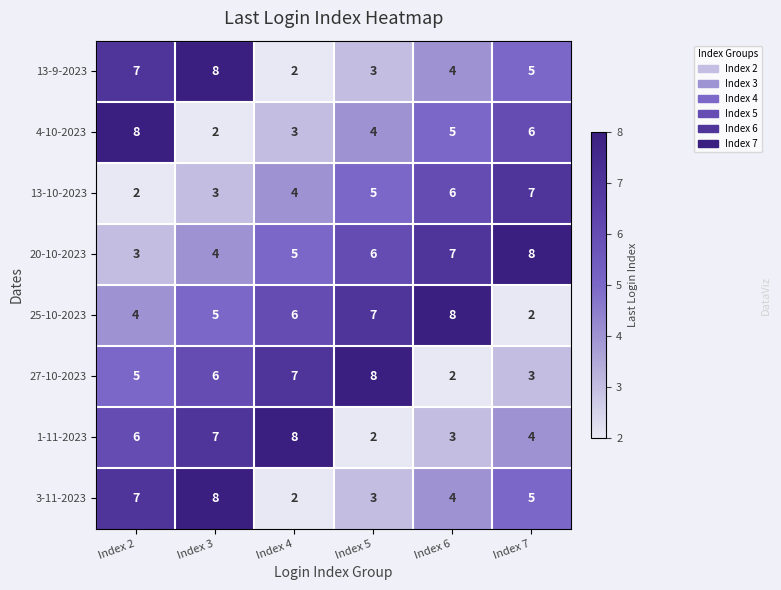

Which category has the highest value in the 1-11-2023 series?

Index 4